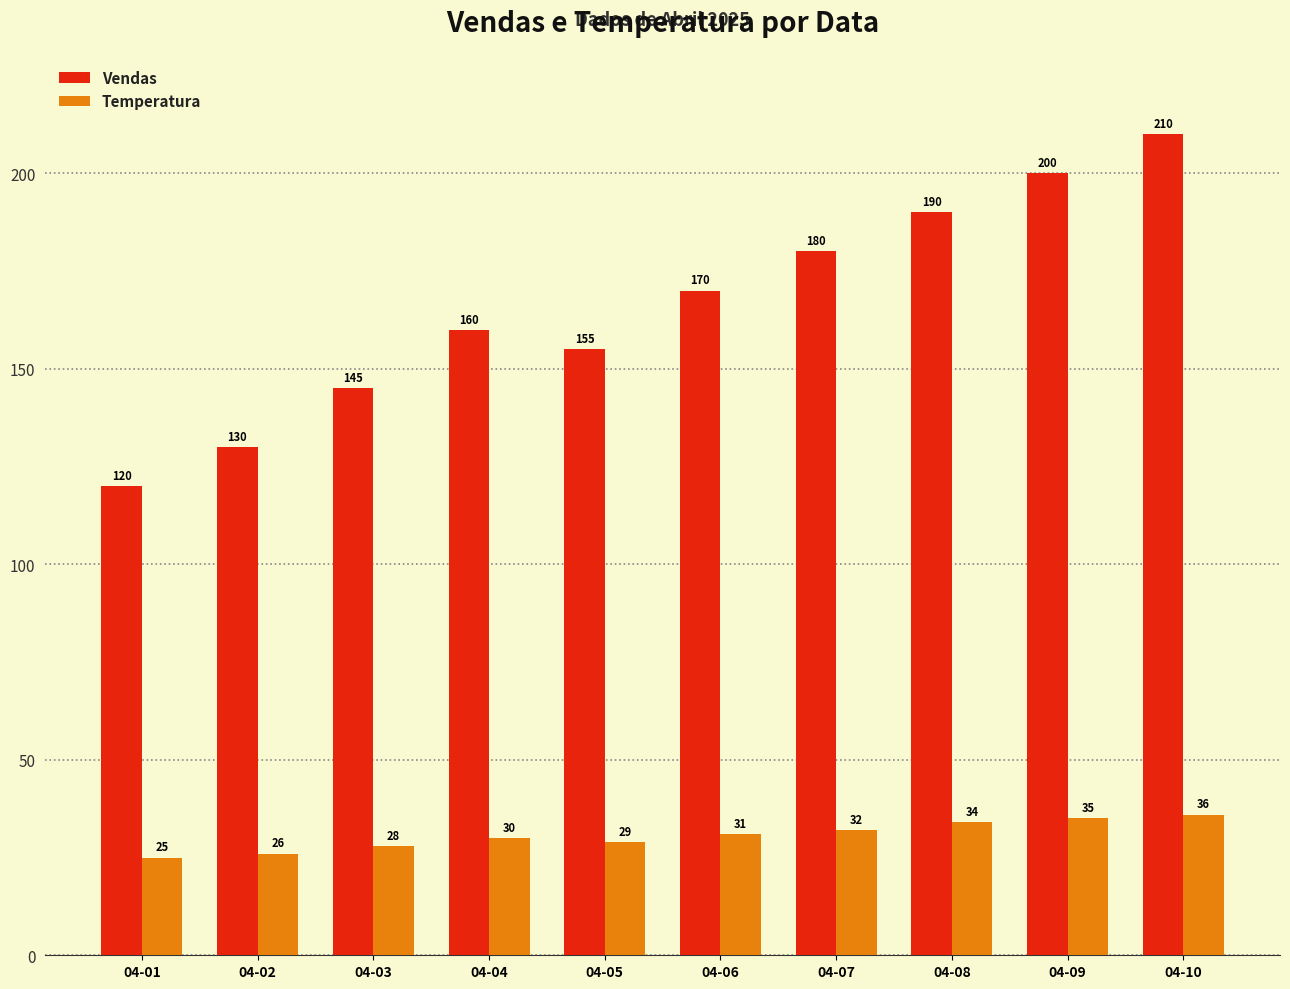

What is the difference between the Vendas values at 04-02 and 04-07?

50